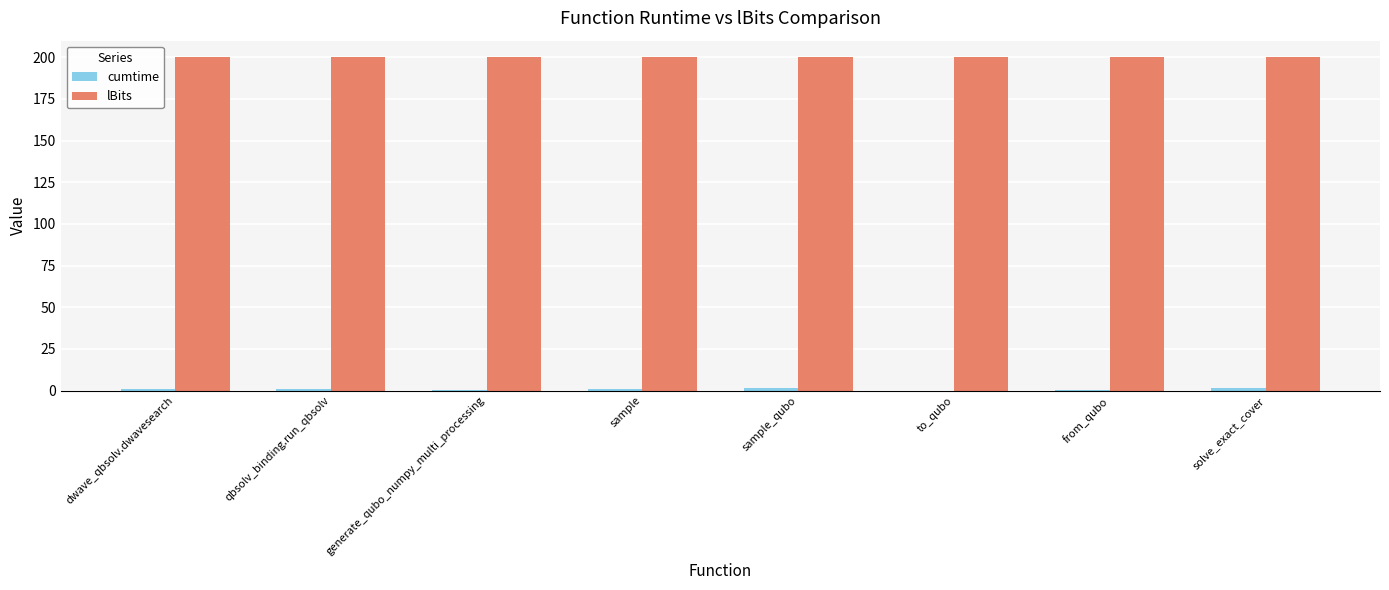

Does the chart contain stacked bars?

No